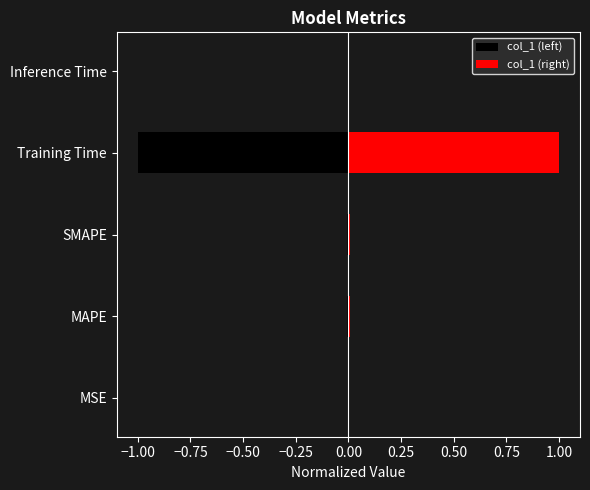

Count the number of categories in the chart.

5